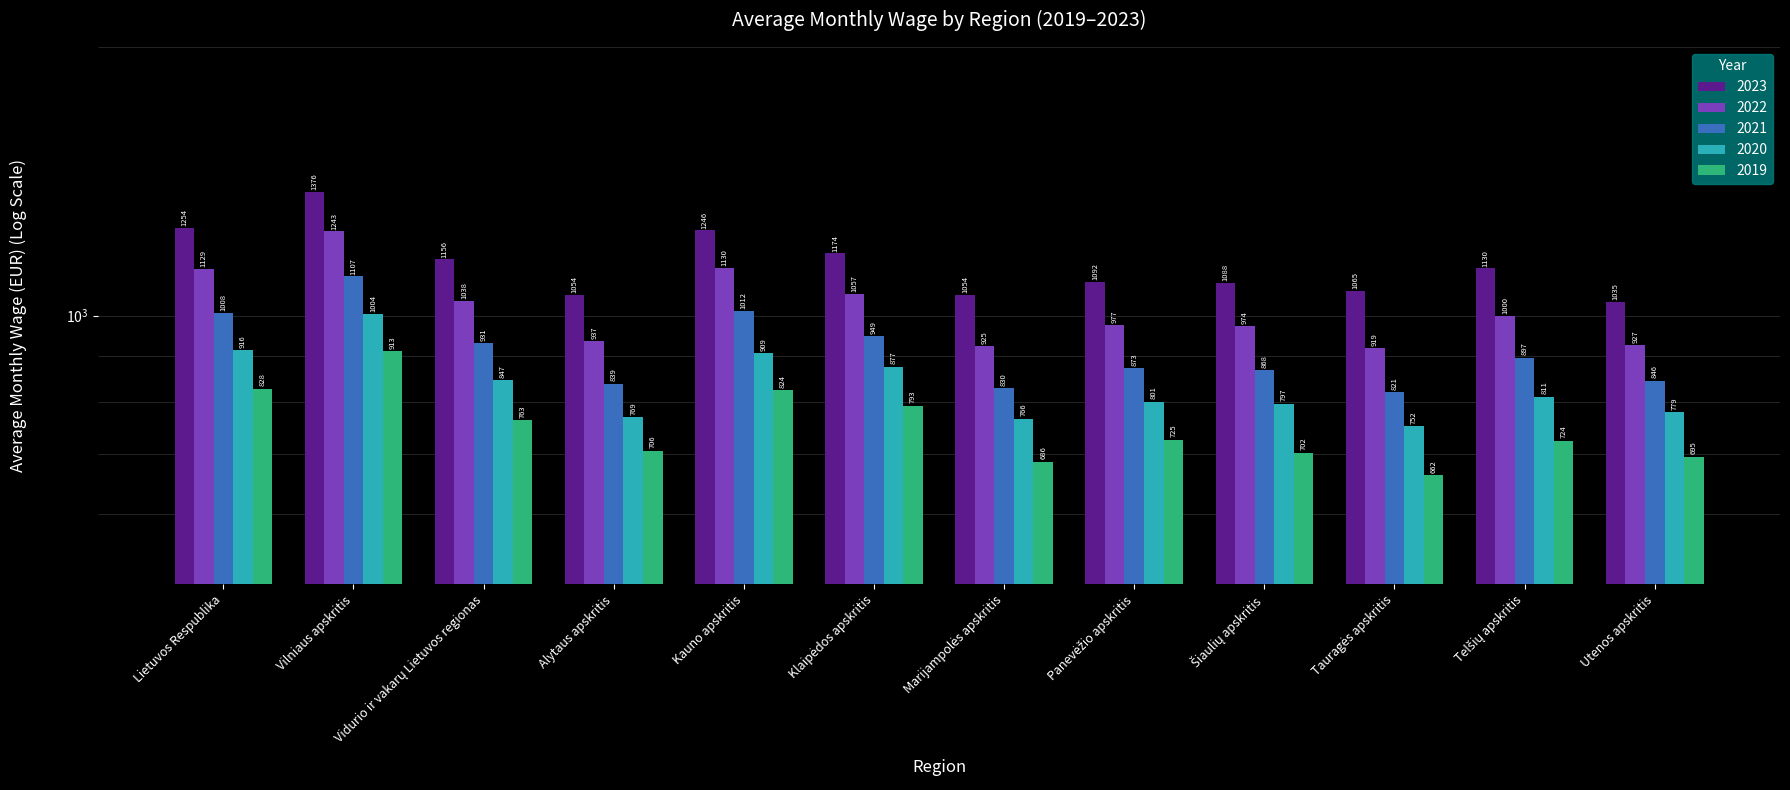

What is the difference between the second highest and minimum values in the 2022 series?

211.4